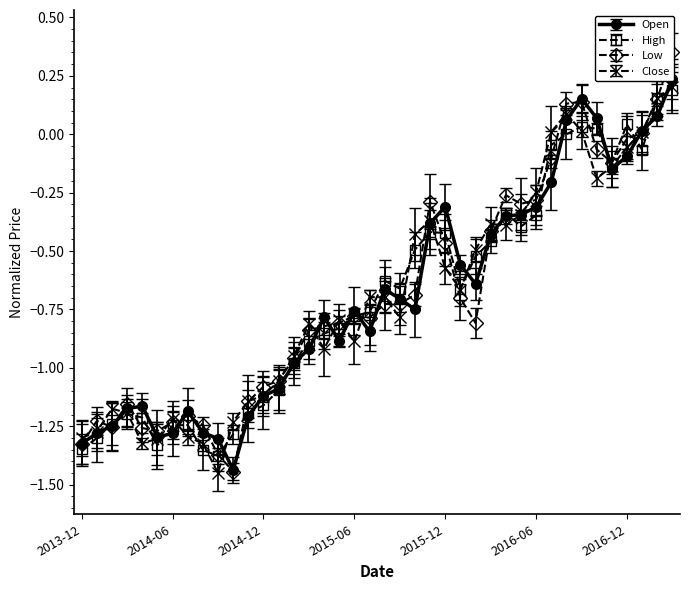

Which series has the widest spread of values?

Low